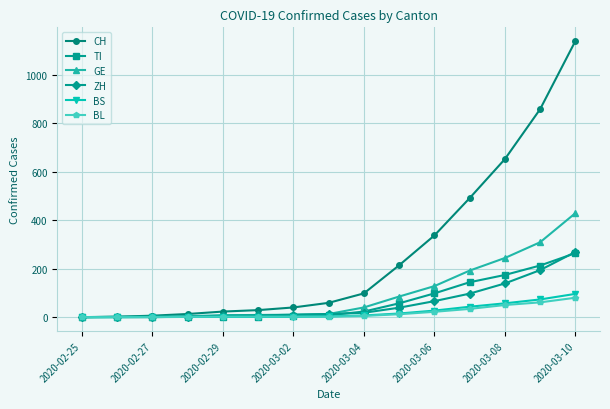

What is the maximum value for BS?

96